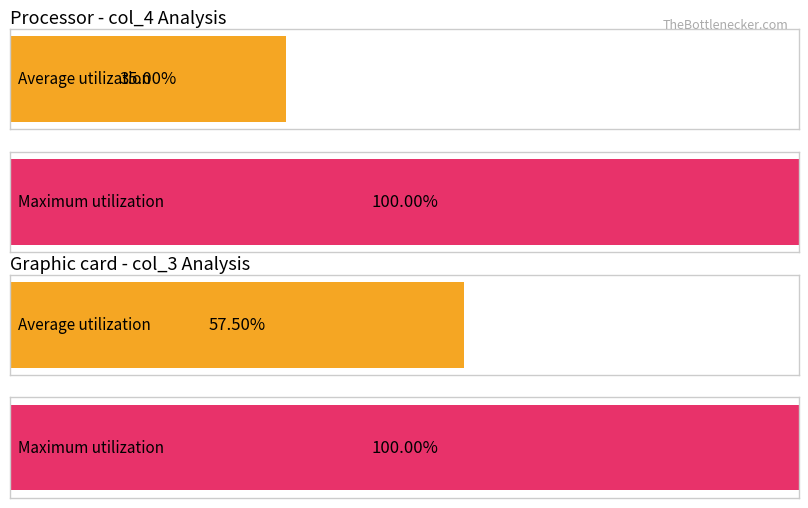

Are the bars horizontal?

Yes